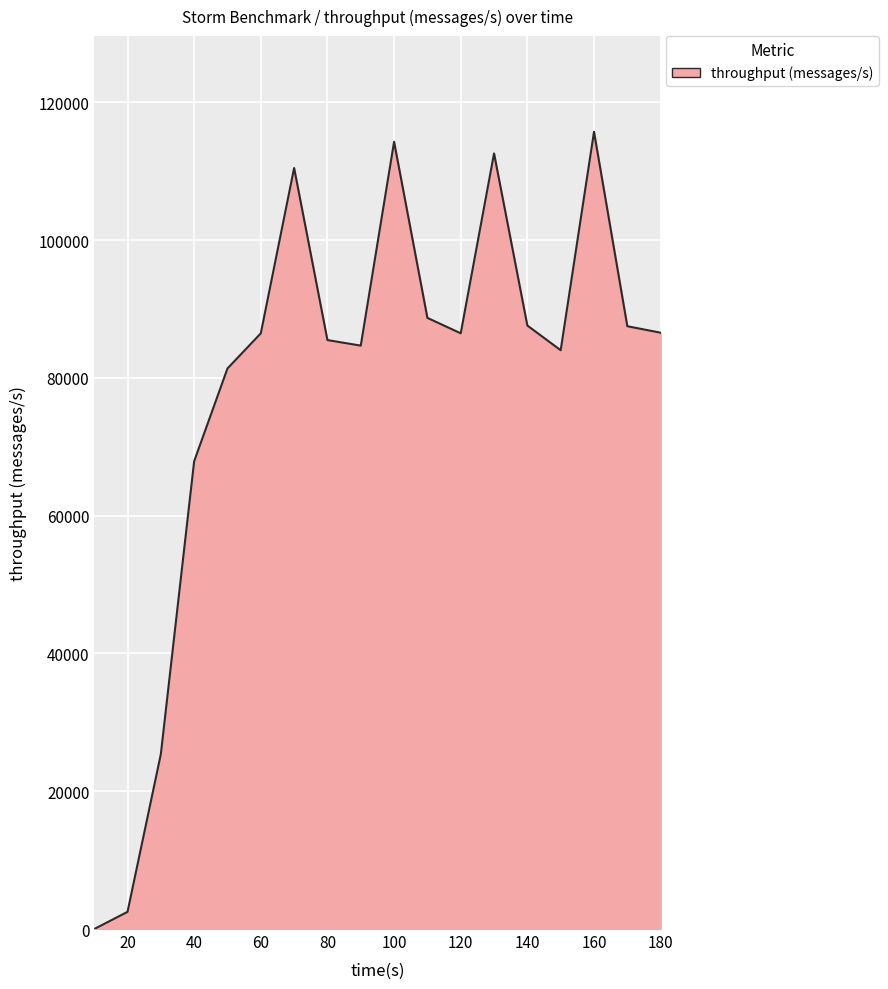

What is the greatest value displayed?

115715